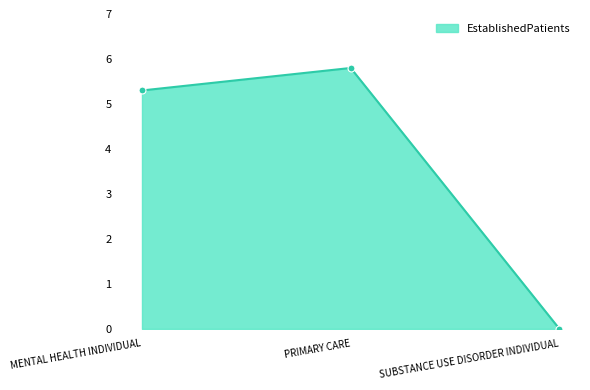

Reading right to left, what are all the values shown in this chart?

SUBSTANCE USE DISORDER INDIVIDUAL=0.0	PRIMARY CARE=5.8	MENTAL HEALTH INDIVIDUAL=5.3